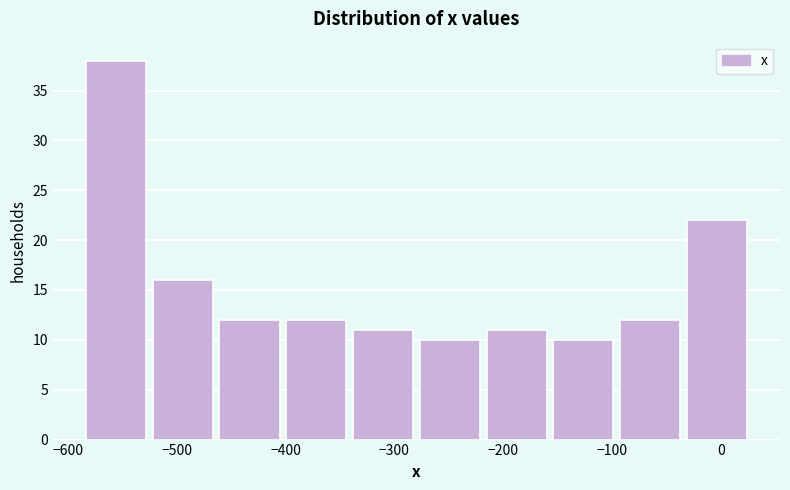

Reading left to right, list every bar in this chart as the range it spans on the x-axis followed by its height. Neither the bar edges nor the heights are printed on the chart, so give them approximately, as read against the axes.

-590 to -530: 38
-530 to -460: 16
-460 to -400: 12
-400 to -340: 12
-340 to -280: 11
-280 to -220: 10
-220 to -160: 11
-160 to -100: 10
-100 to -30: 12
-30 to 30: 22